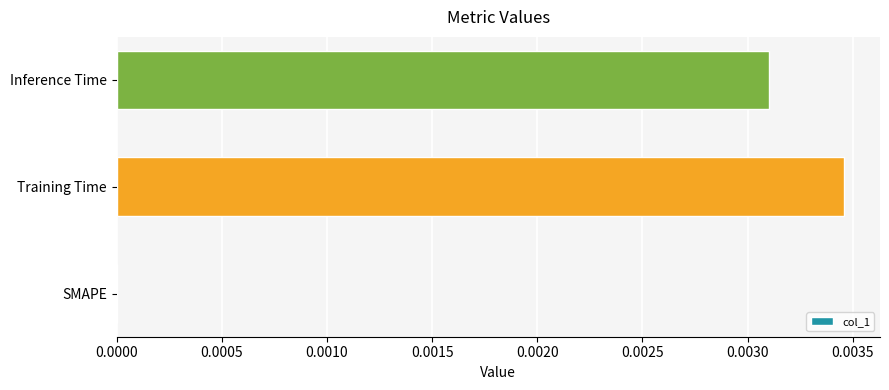

The chart shows a value of 0.0 at Training Time. True or false?

True